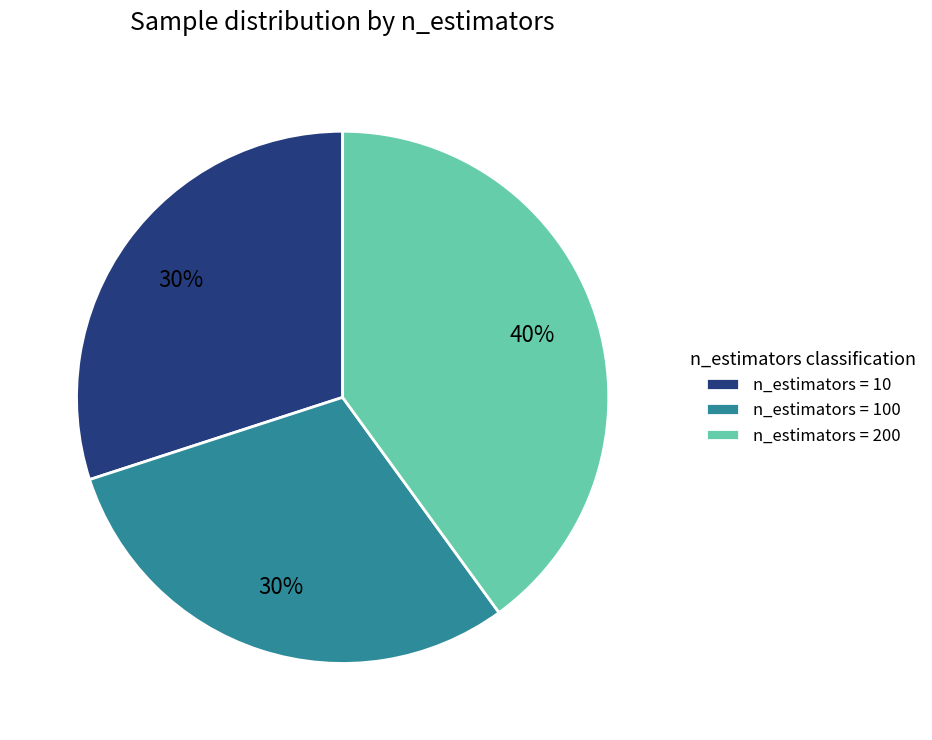

What is the largest slice in the pie chart?

n_estimators = 200